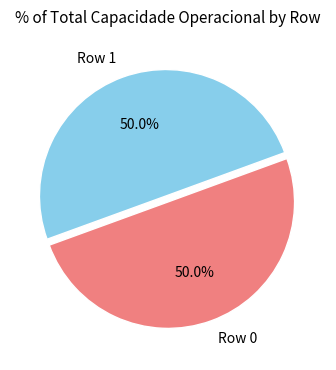

To the nearest percent, what is the average slice percentage?

50%